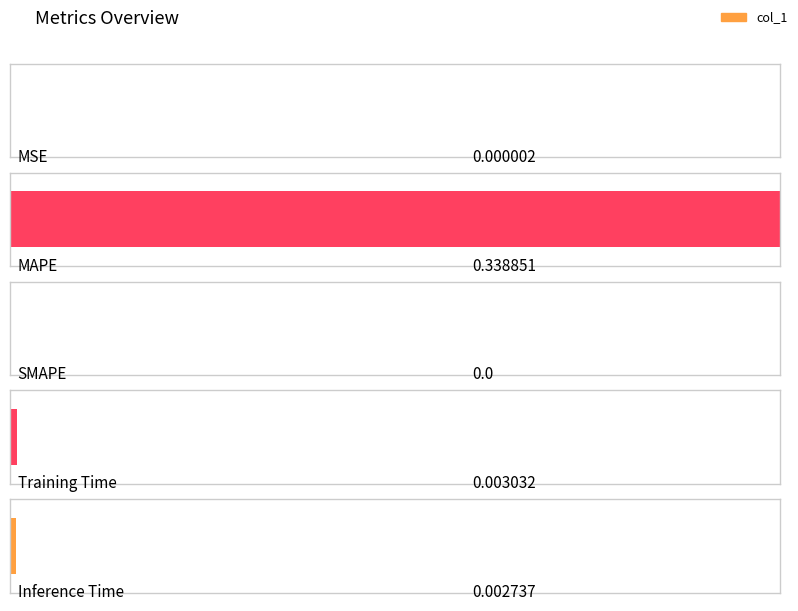

Where is the data nearest to the value 0?

SMAPE